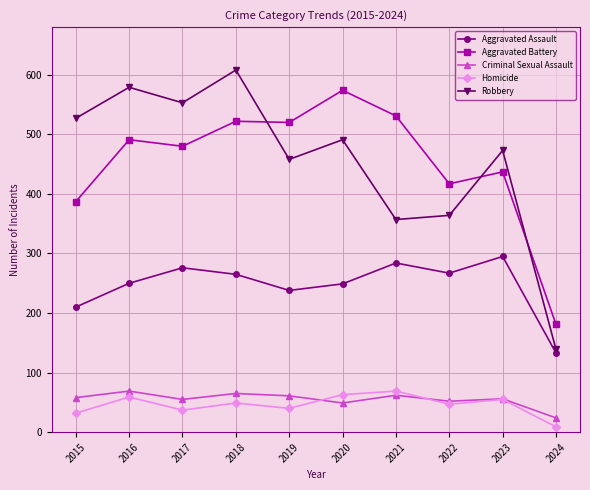

True or false: Criminal Sexual Assault and Aggravated Assault cross at least once.

False